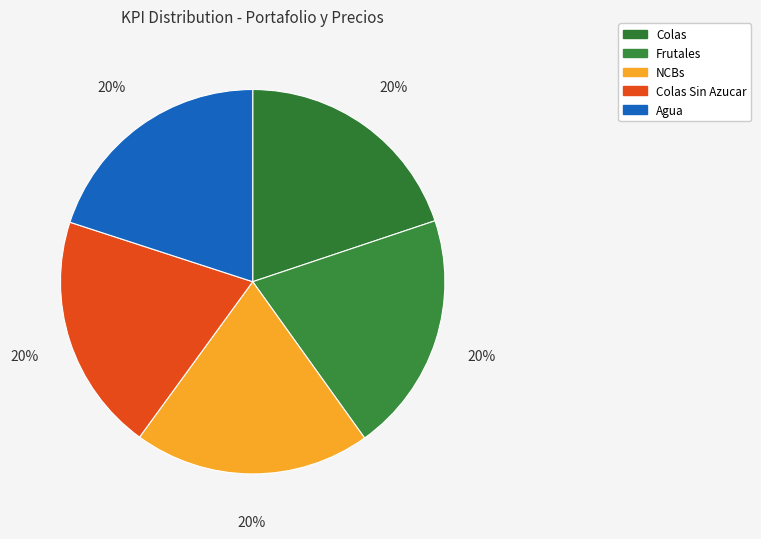

To the nearest percent, what portion does Colas Sin Azucar represent?

20%